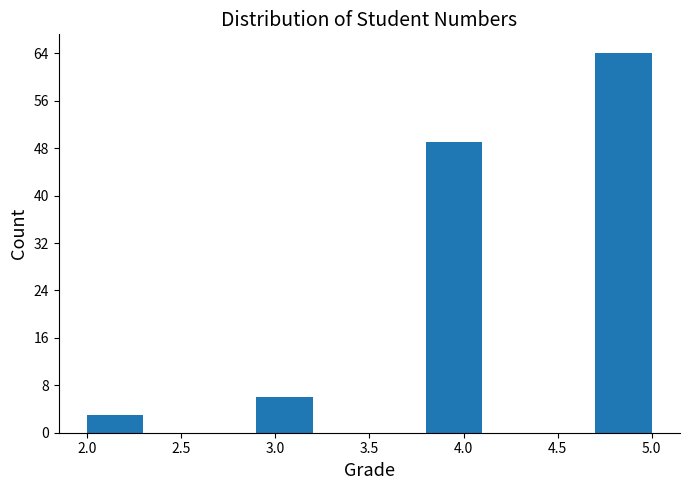

How tall is the bar that spans 4.7 to 5.0 on the x-axis? The values are not printed on the chart, so give them approximately, as read against the axis.

64